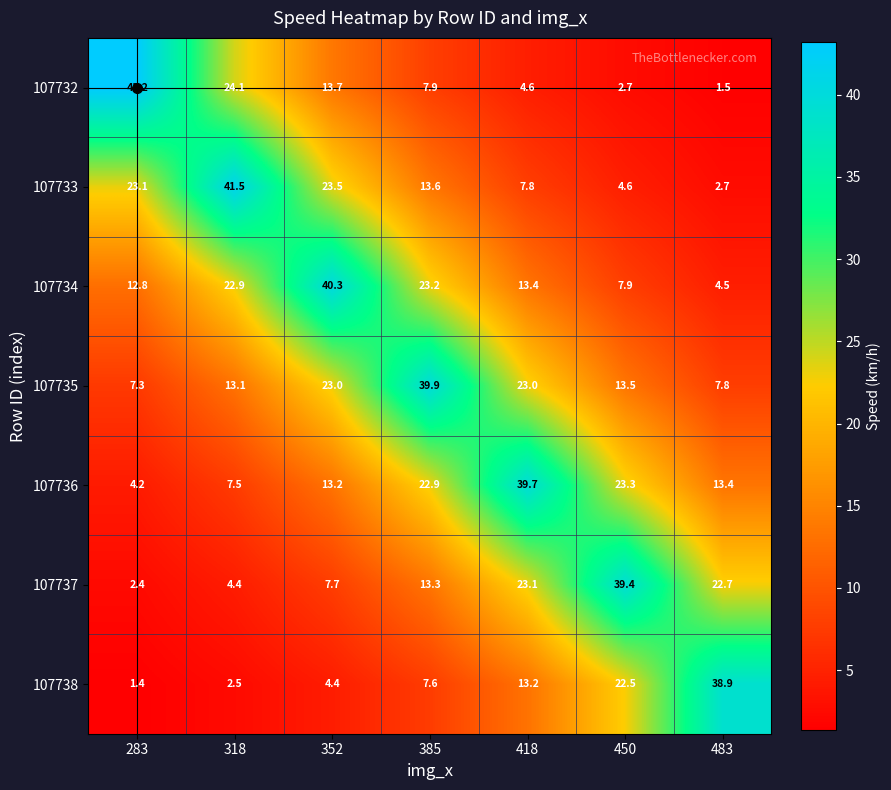

Which category has the highest value across all series?

283